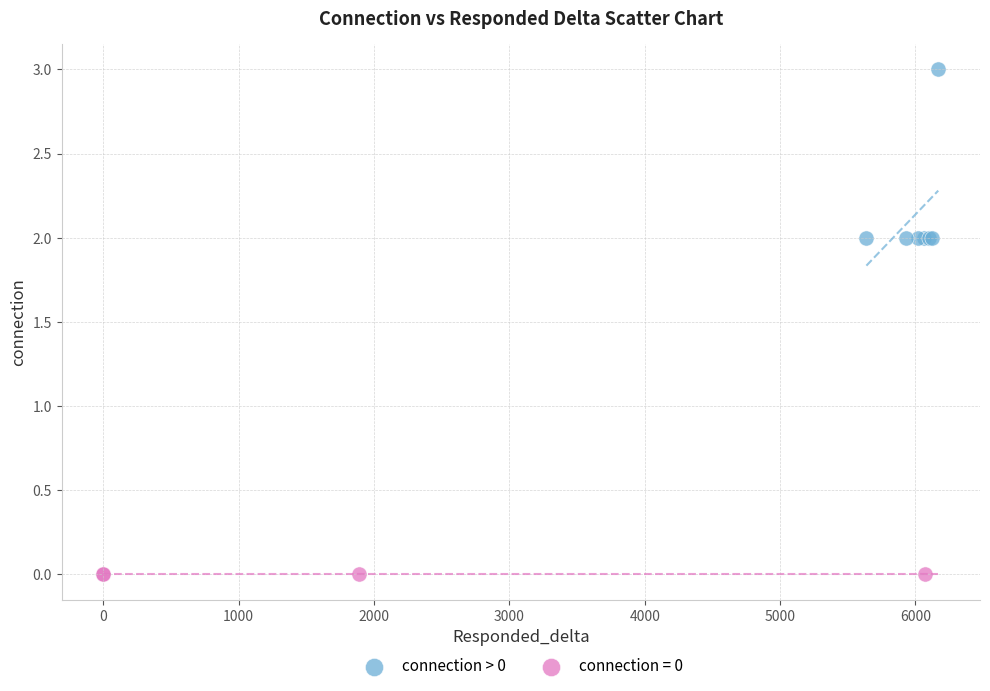

Which series contains the lowest Y value?

connection = 0